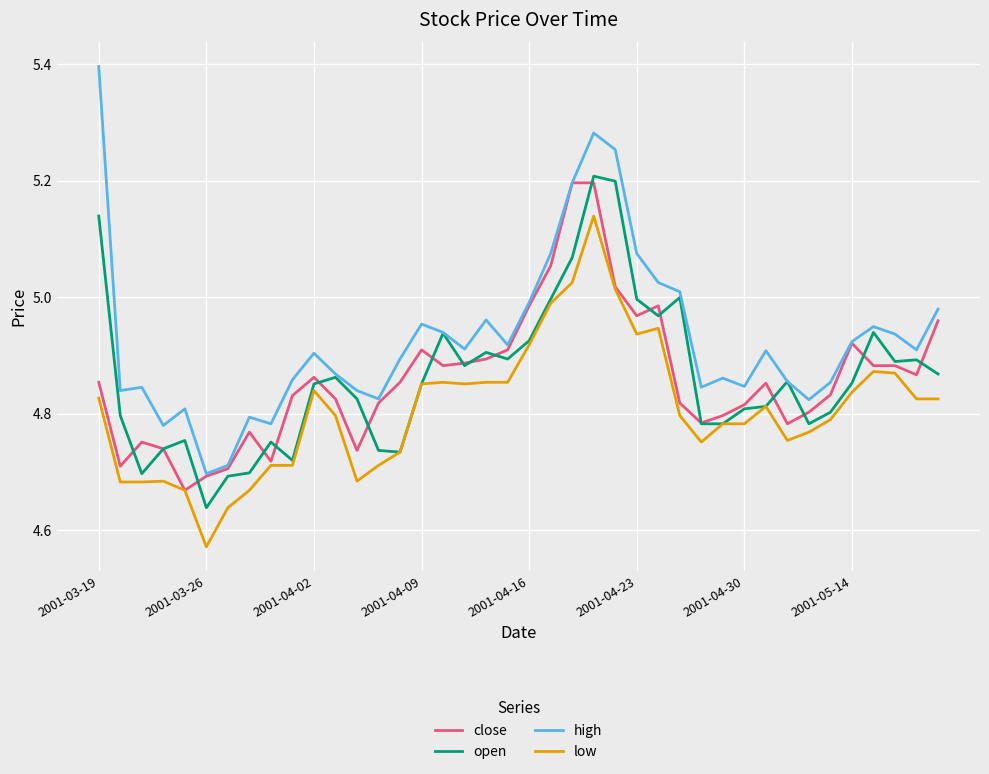

Which series has the largest total across all categories?

high